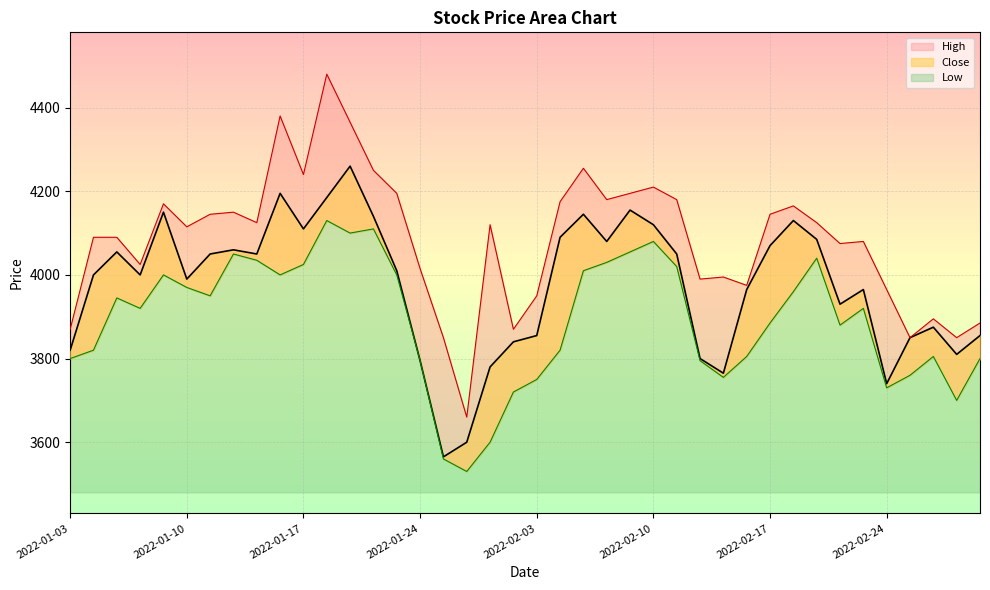

How many interior local valleys does the High series have?

12